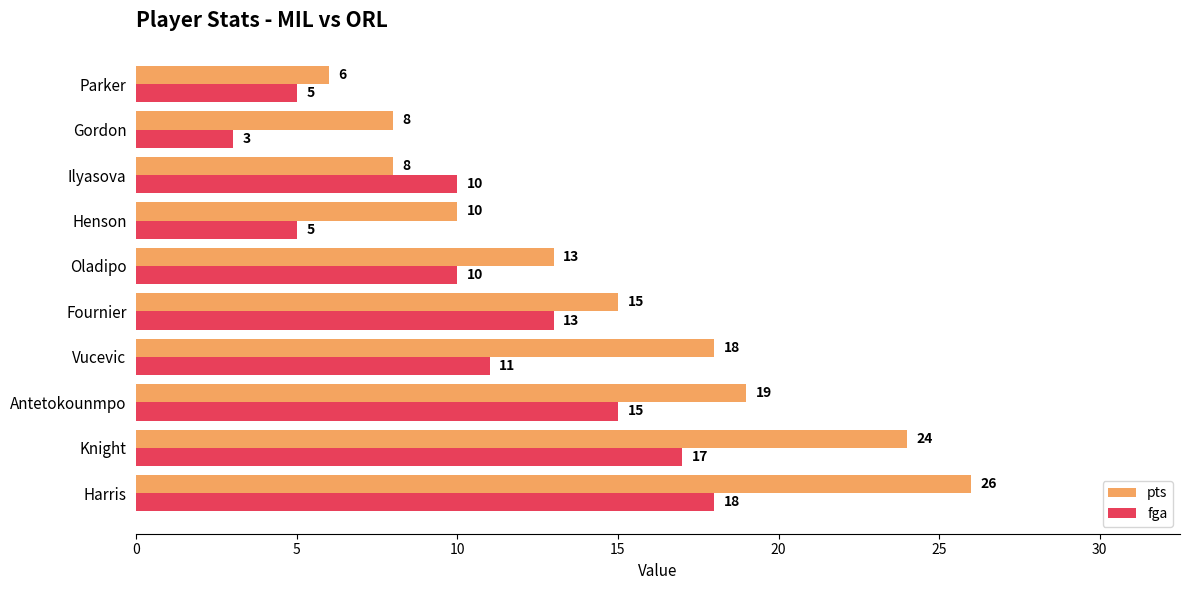

What is the greatest value displayed?

26